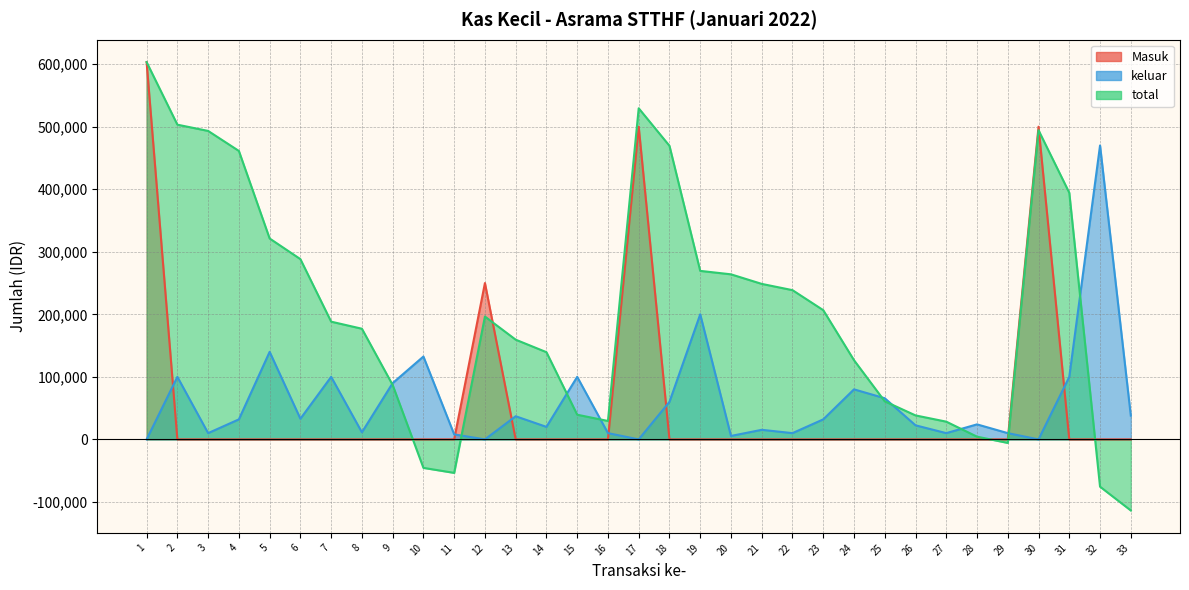

Which label corresponds to the smallest value in the chart?

33